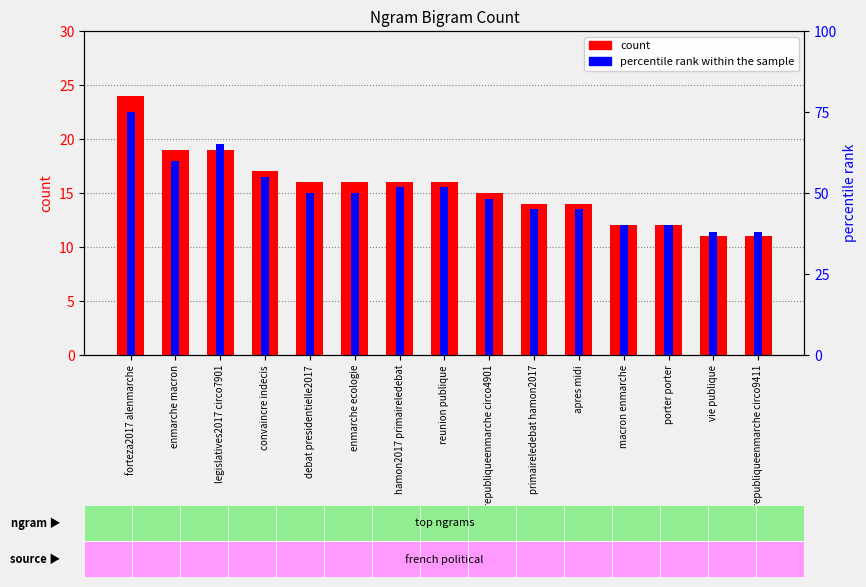

Reading left to right, transcribe all the data shown in this chart.

count: forteza2017 alenmarche=24	enmarche macron=19	legislatives2017 circo7901=19	convaincre indecis=17	debat presidentielle2017=16	enmarche ecologie=16	hamon2017 primaireledebat=16	reunion publique=16	larepubliqueenmarche circo4901=15	primaireledebat hamon2017=14	apres midi=14	macron enmarche=12	porter porter=12	vie publique=11	larepubliqueenmarche circo9411=11
percentile rank within the sample: forteza2017 alenmarche=75	enmarche macron=60	legislatives2017 circo7901=65	convaincre indecis=55	debat presidentielle2017=50	enmarche ecologie=50	hamon2017 primaireledebat=52	reunion publique=52	larepubliqueenmarche circo4901=48	primaireledebat hamon2017=45	apres midi=45	macron enmarche=40	porter porter=40	vie publique=38	larepubliqueenmarche circo9411=38